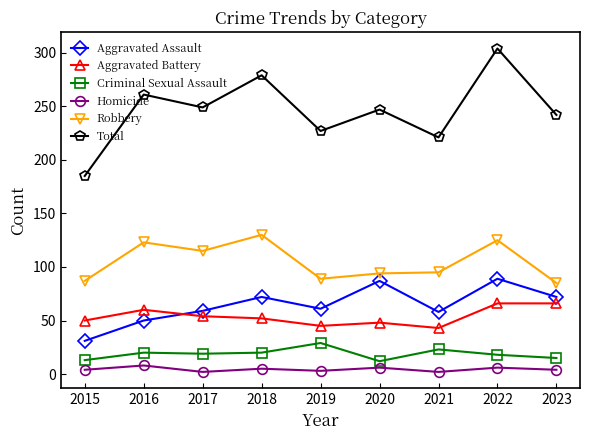

What is the value of the Total point at the 3rd from the left?

249